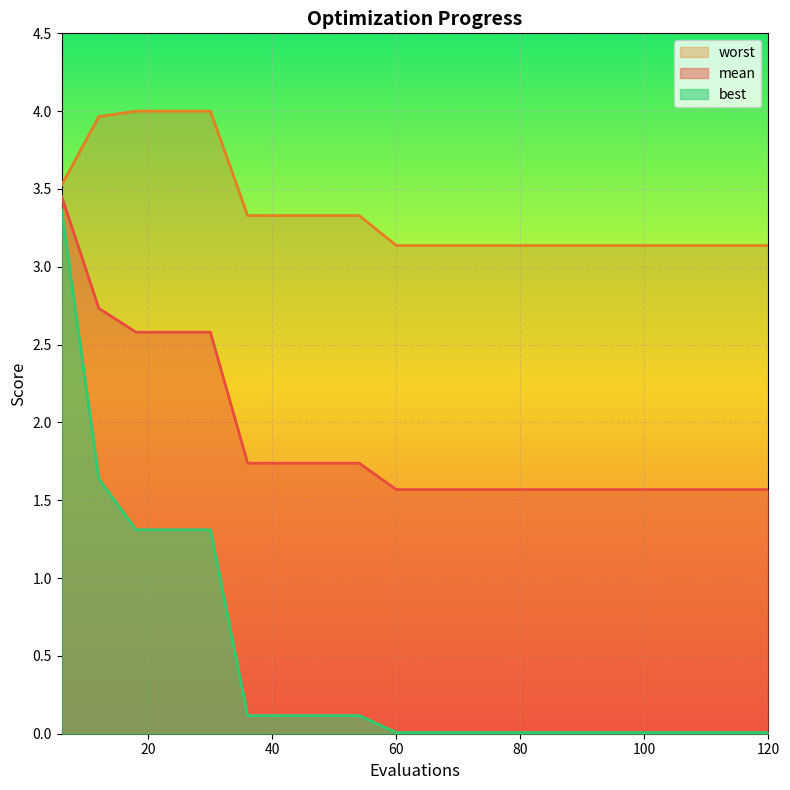

Reading right to left, extract all data points from this chart.

mean: 1.6	1.6	1.6	1.6	1.6	1.6	1.6	1.6	1.6	1.6	1.6	1.7	1.7	1.7	1.7	2.6	2.6	2.6	2.7	3.5
best: 0.0	0.0	0.0	0.0	0.0	0.0	0.0	0.0	0.0	0.0	0.0	0.1	0.1	0.1	0.1	1.3	1.3	1.3	1.6	3.4
worst: 3.1	3.1	3.1	3.1	3.1	3.1	3.1	3.1	3.1	3.1	3.1	3.3	3.3	3.3	3.3	4.0	4.0	4.0	4.0	3.5